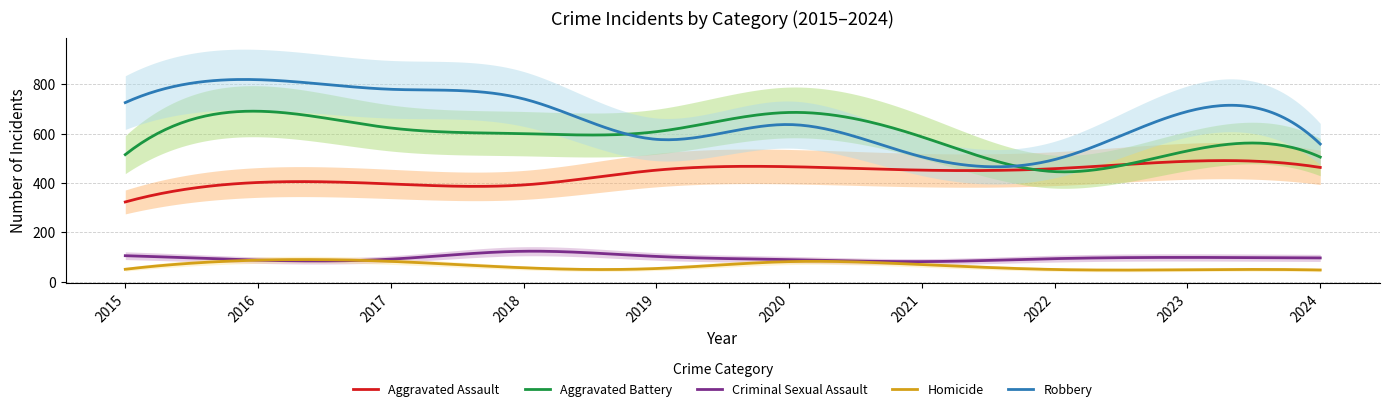

How many categories are shown in the chart?

10